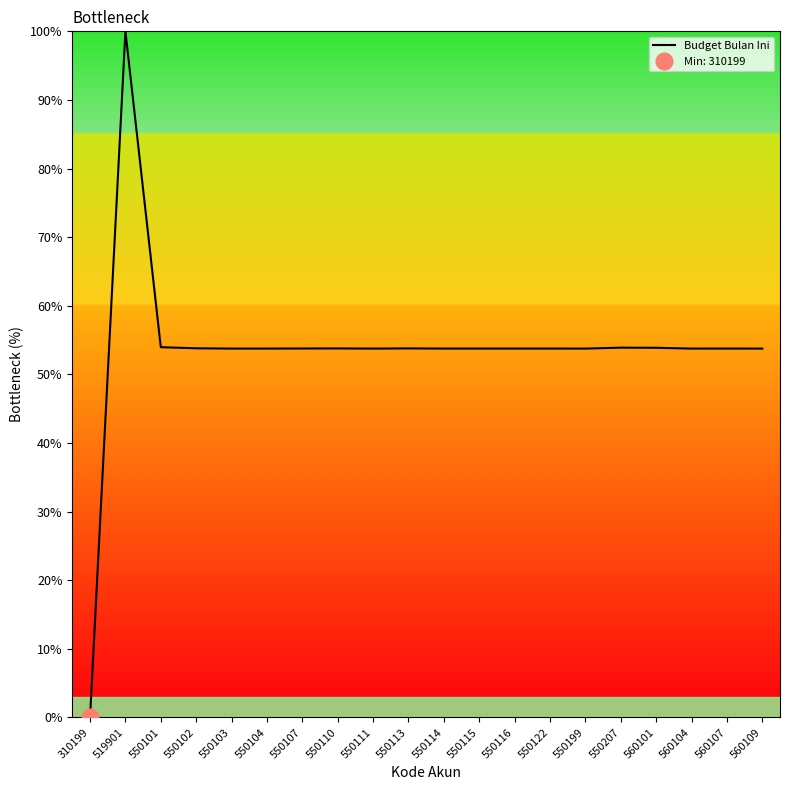

Which label corresponds to the smallest value in the chart?

310199